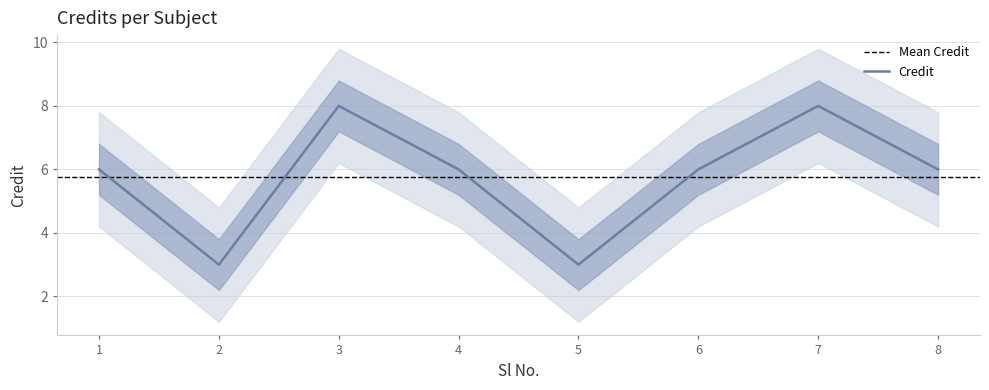

Which label corresponds to the largest value in the chart?

3